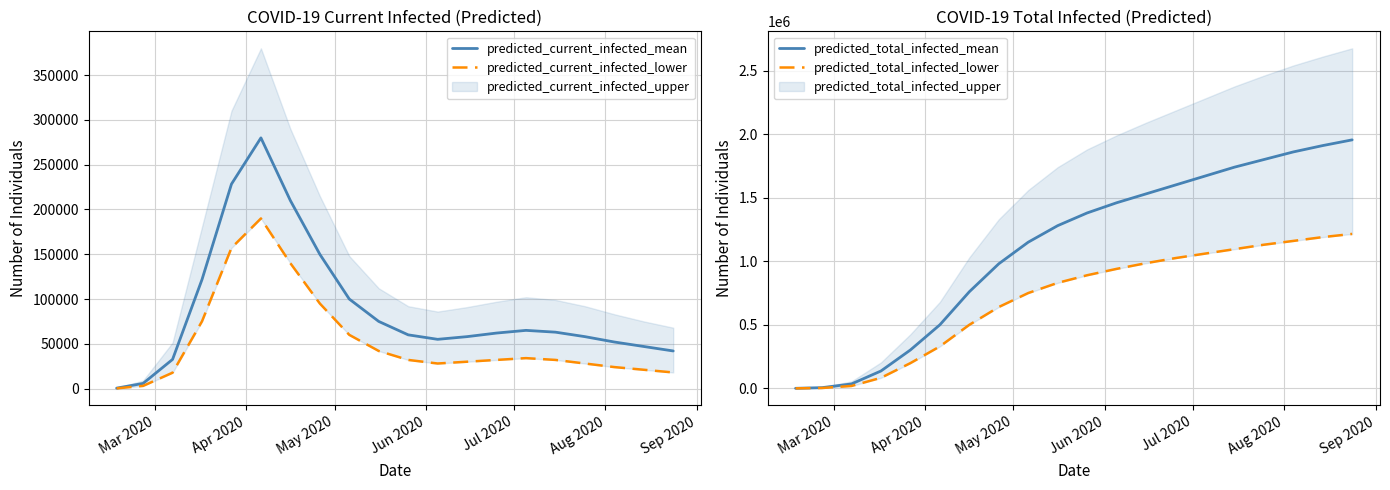

Which series has the widest spread of values?

predicted_total_infected_mean